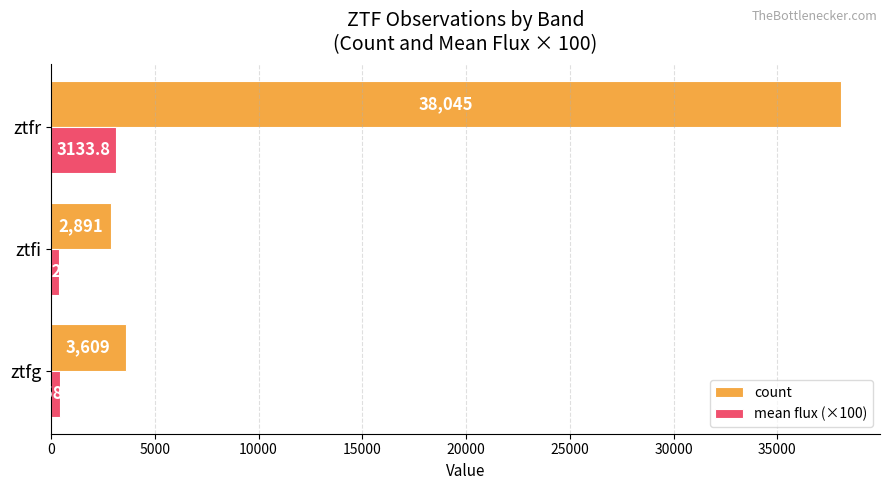

Rank the series by their maximum value, from highest to lowest.

count, mean flux (×100)